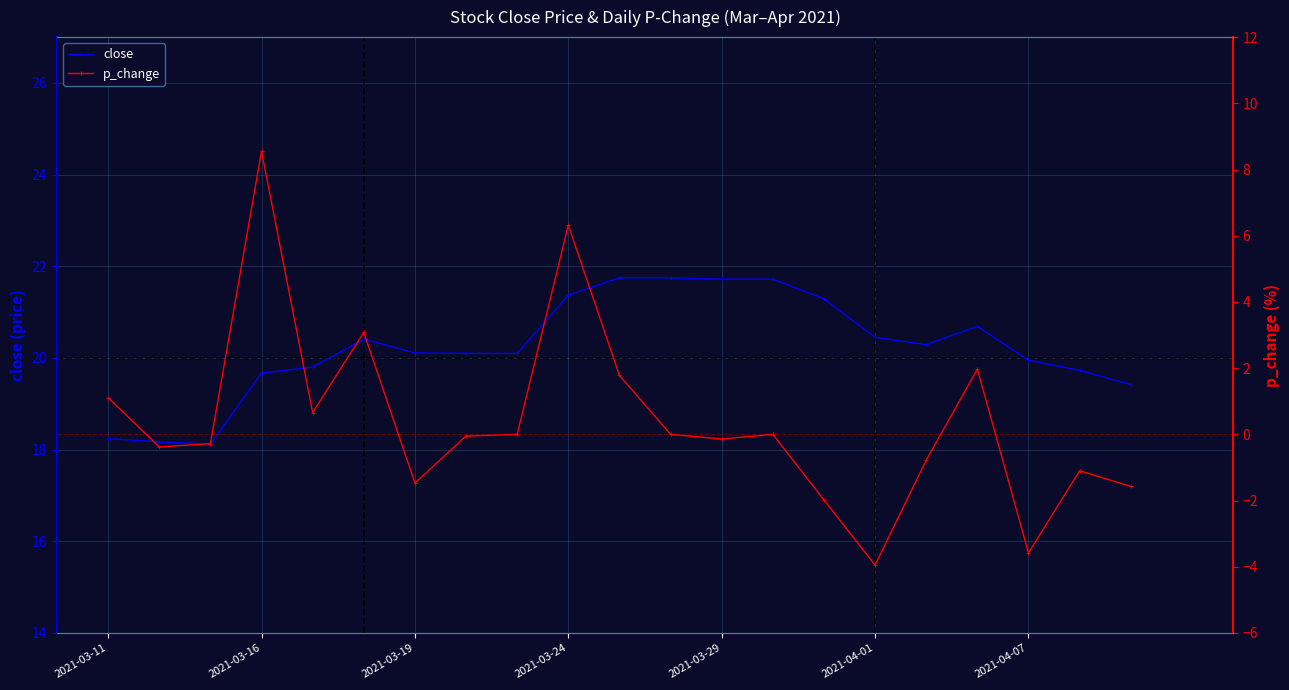

Rank the series by their average value, from highest to lowest.

close, p_change